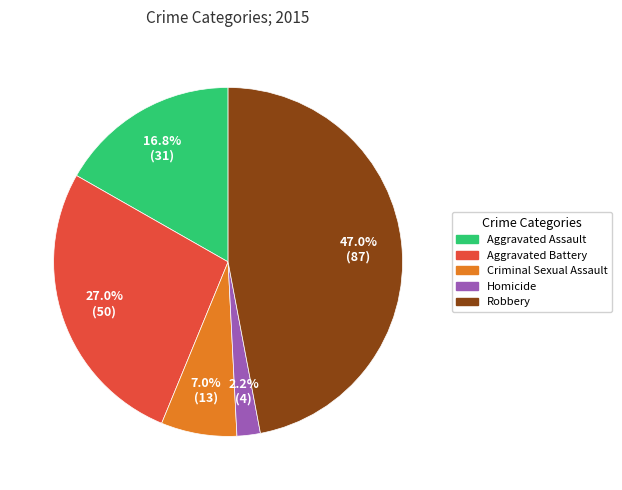

To the nearest percent, what is the combined percentage of Aggravated Battery and Aggravated Assault?

44%